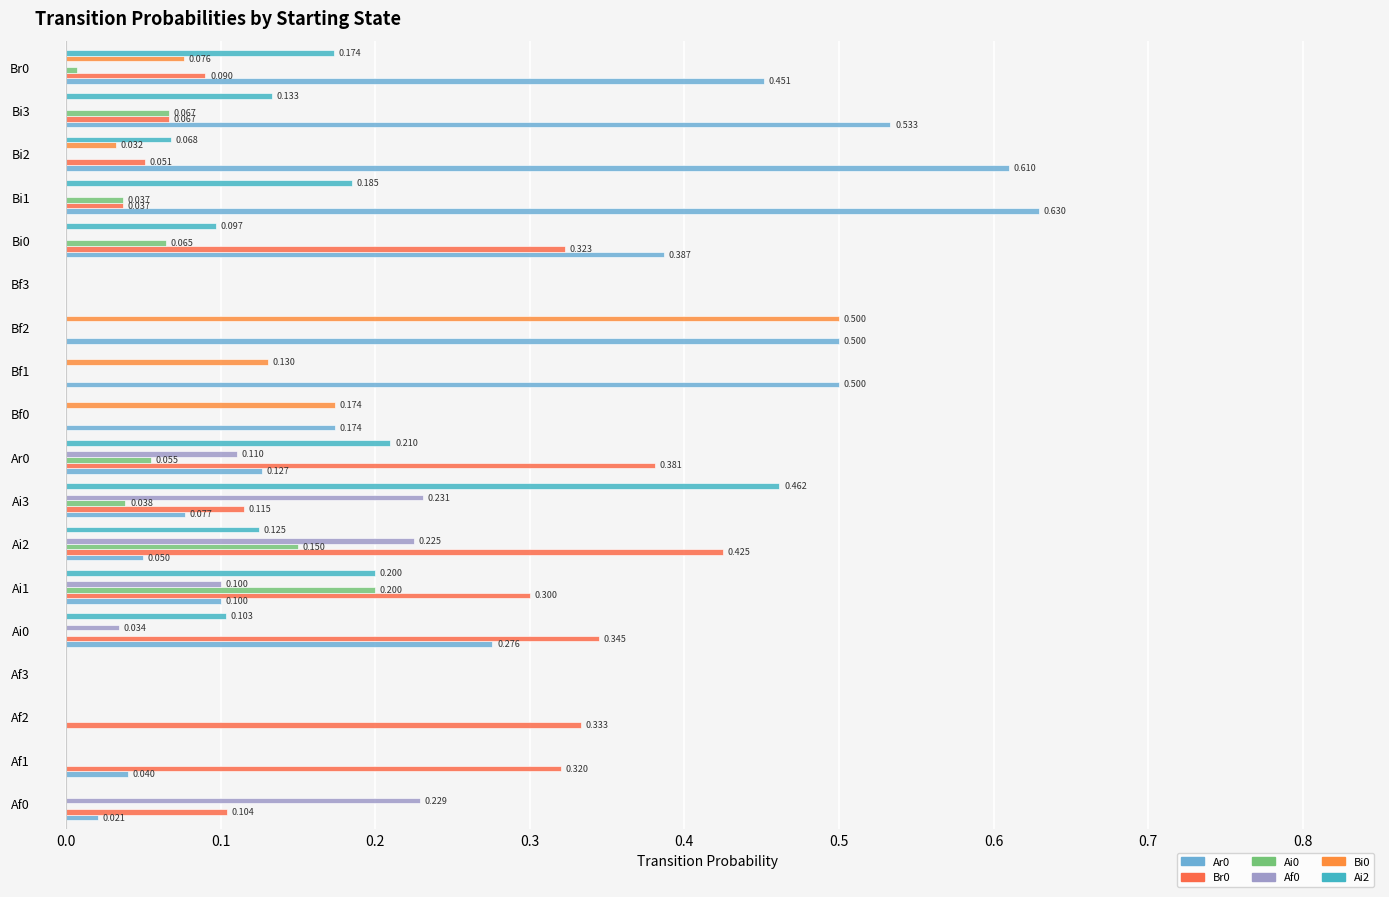

How many data points in Ai2 are above 0?

10